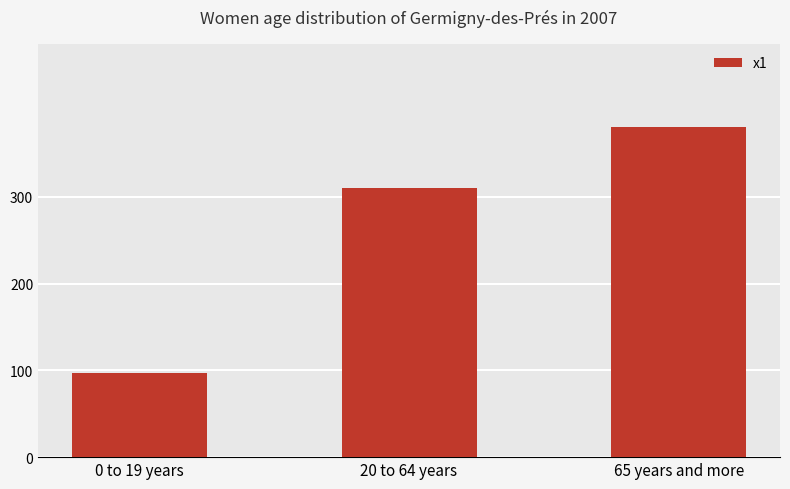

What is the change in value from 0 to 19 years to 65 years and more?

+284